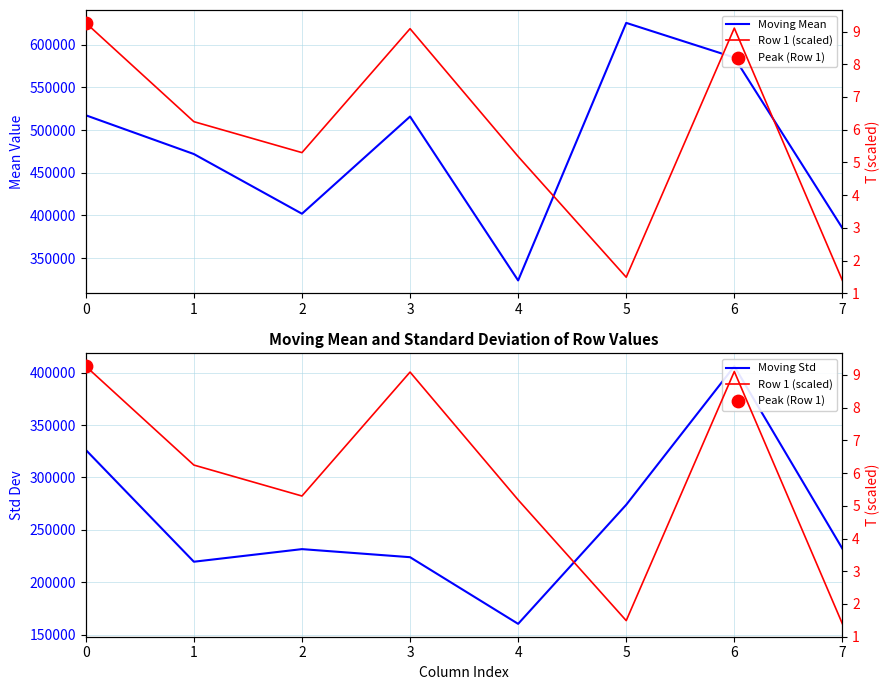

Which series has the largest total across all categories?

Moving Mean